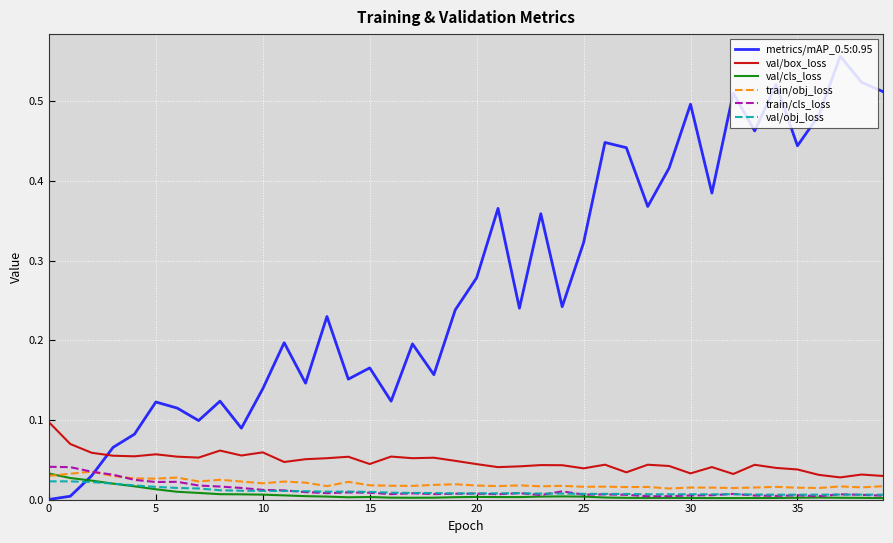

Which series has the widest spread of values?

metrics/mAP_0.5:0.95